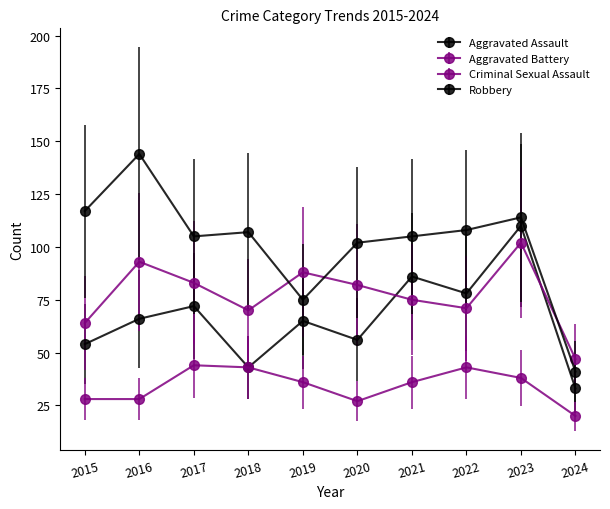

At which label does Robbery first exceed 107?

2015